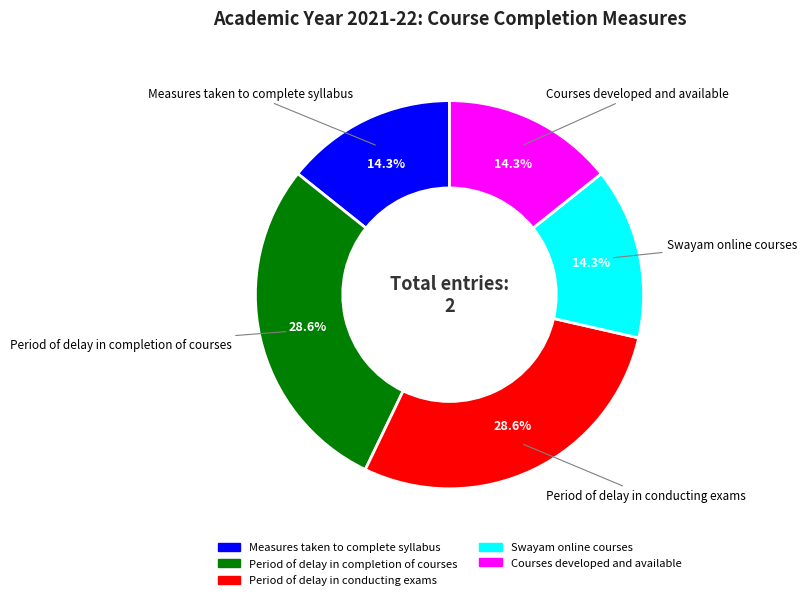

How many slices are in this pie chart?

5